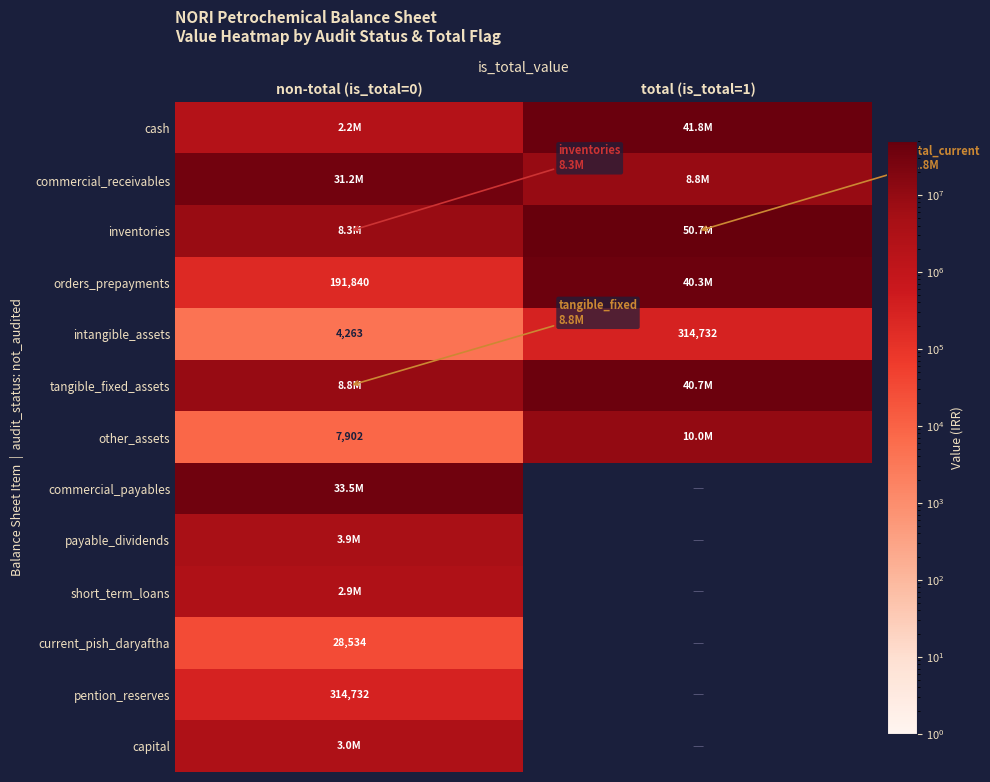

What is the difference between the maximum and minimum values in the intangible_assets series?

310469